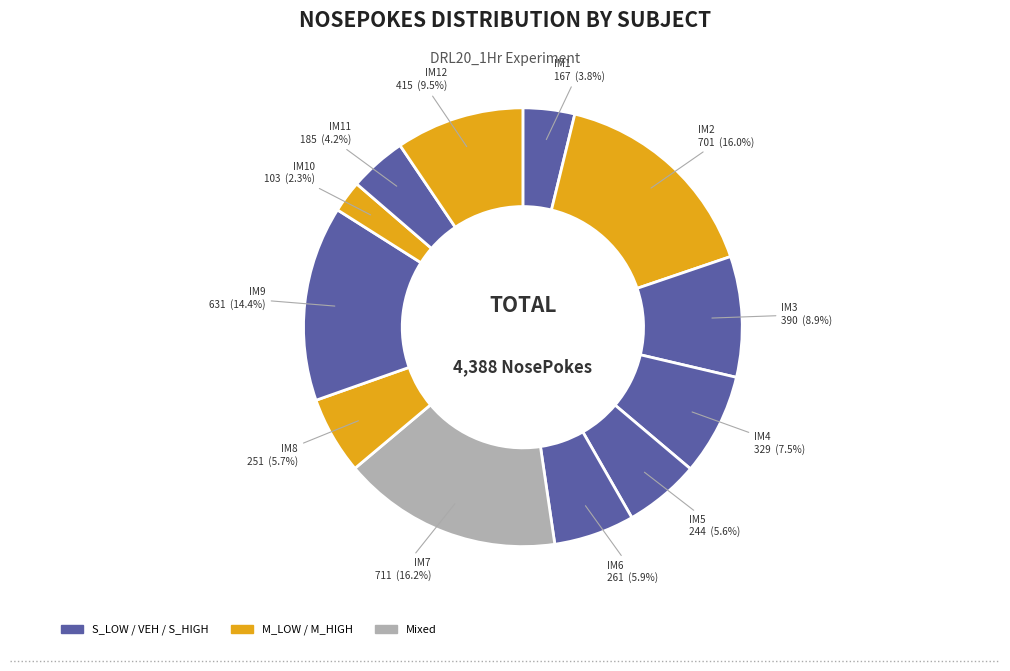

How many segments does this pie chart have?

12